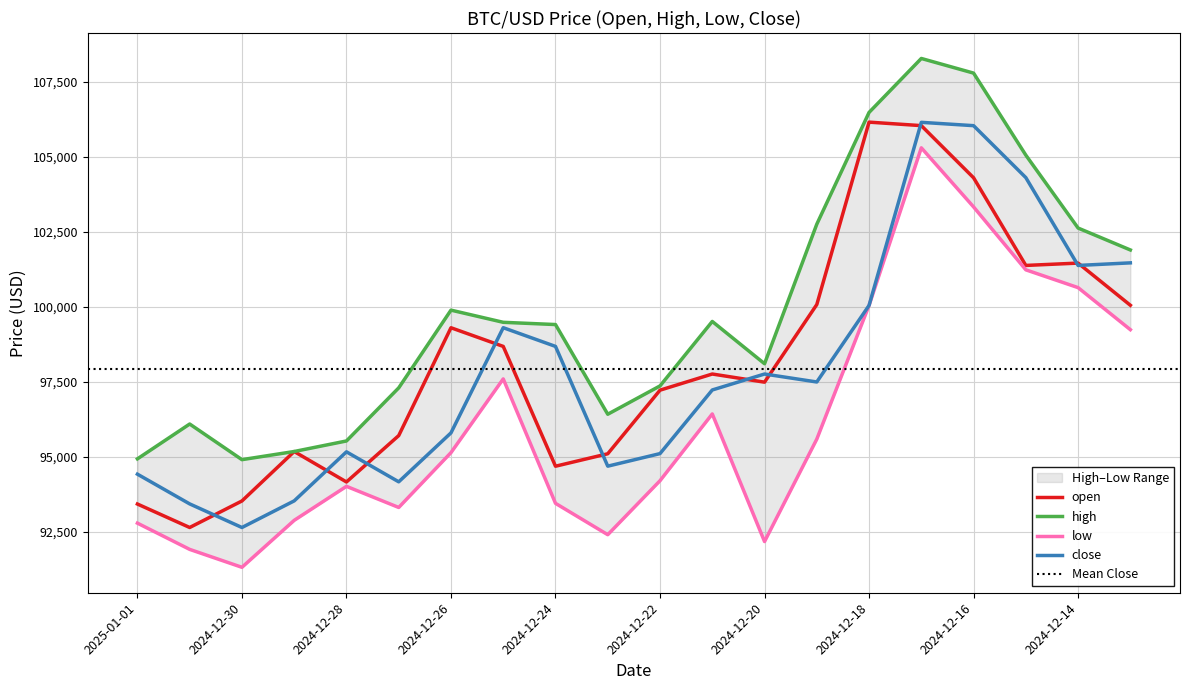

Where is the first local maximum for high?

2024-12-31